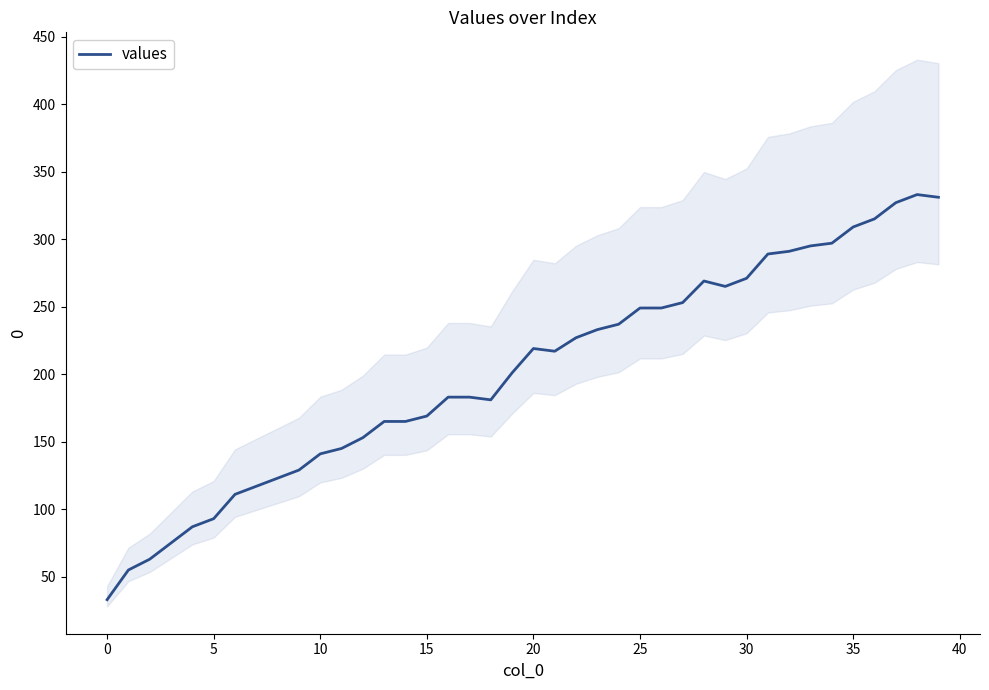

Where is the first local maximum?

20